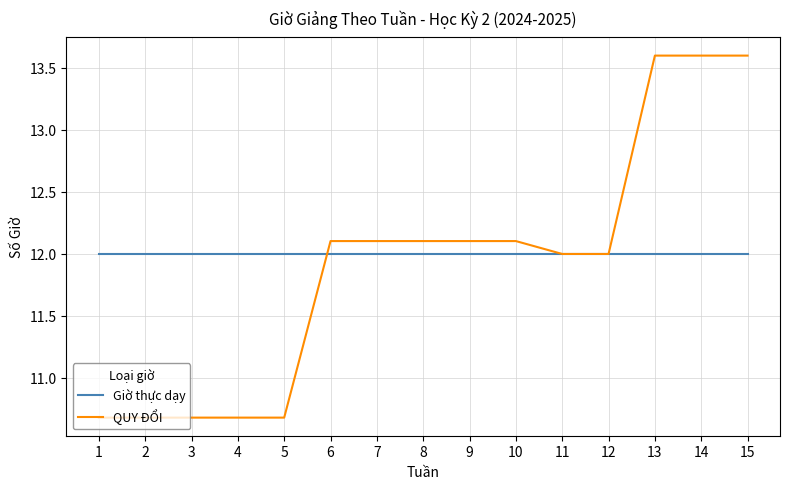

What is the spread (max minus min) of values at 13?

1.6